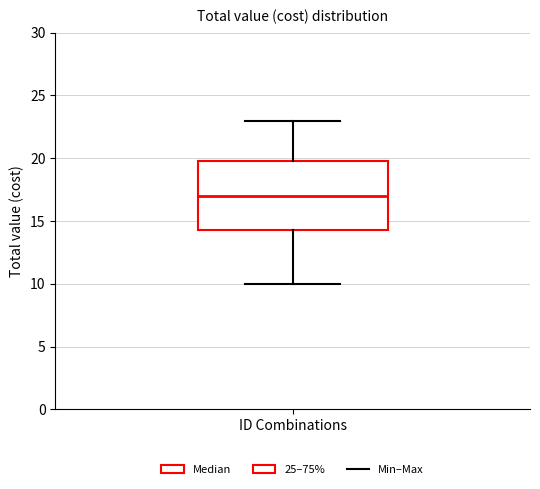

Where is the lower edge of the box for ID Combinations on the y-axis? The values are not printed on the chart, so give them approximately, as read against the axis.

14.5